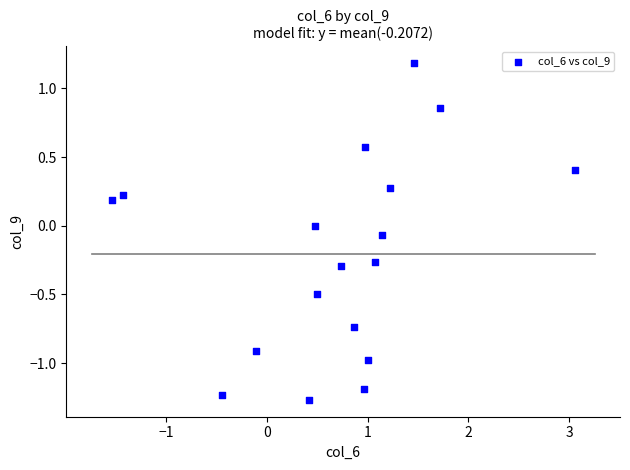

What is the range of Y values (max minus min)?

2.5